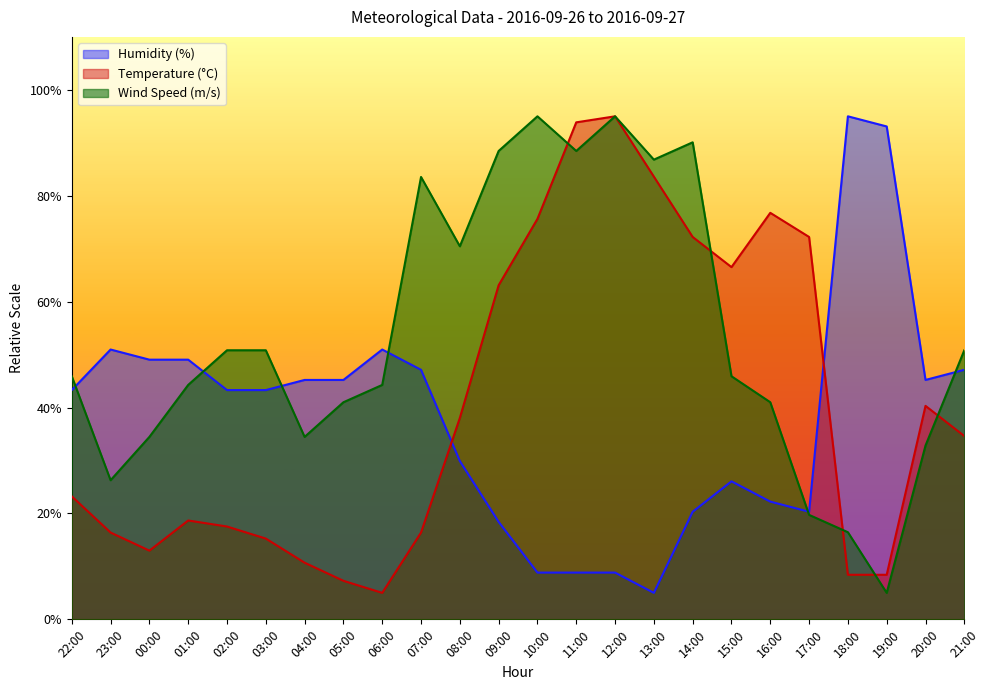

What are all the series names shown in the legend?

Humidity (%), Temperature (°C), Wind Speed (m/s)